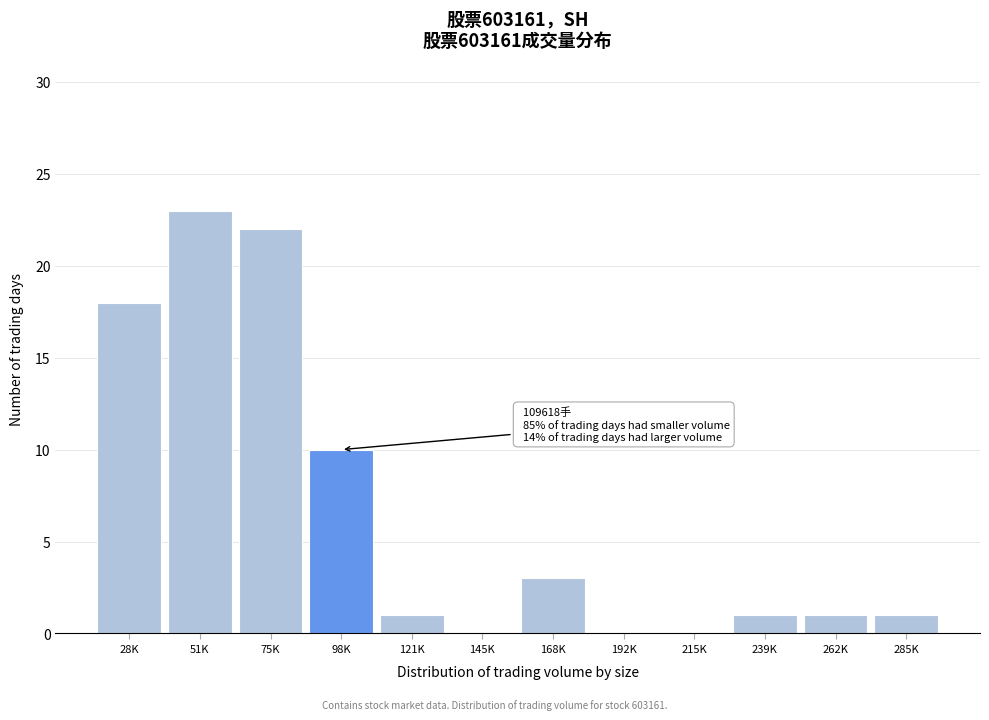

Reading right to left, transcribe all the data shown in this chart.

285K=1	262K=1	239K=1	215K=0	192K=0	168K=3	145K=0	121K=1	98K=10	75K=22	51K=23	28K=18